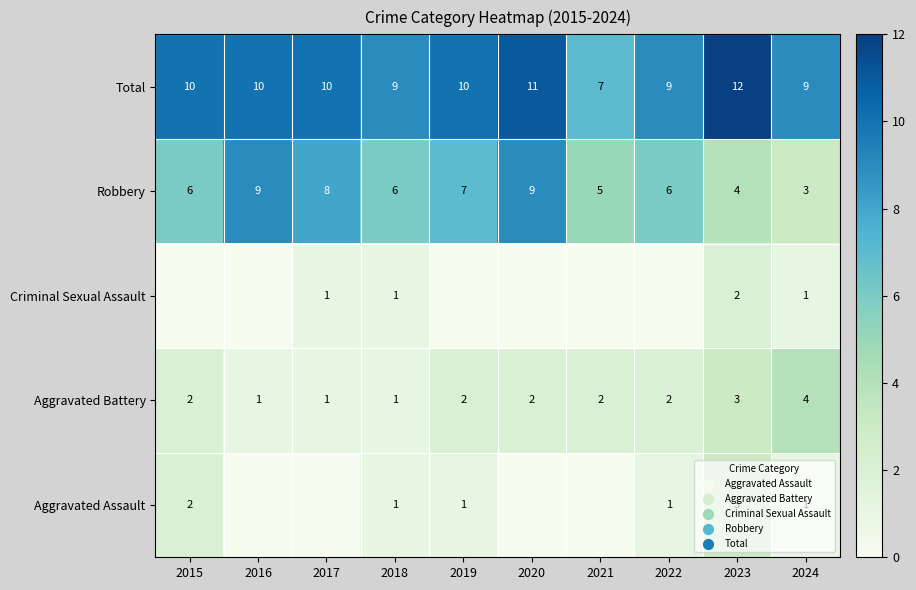

Is it true that Aggravated Battery equals 2 at 2019?

True